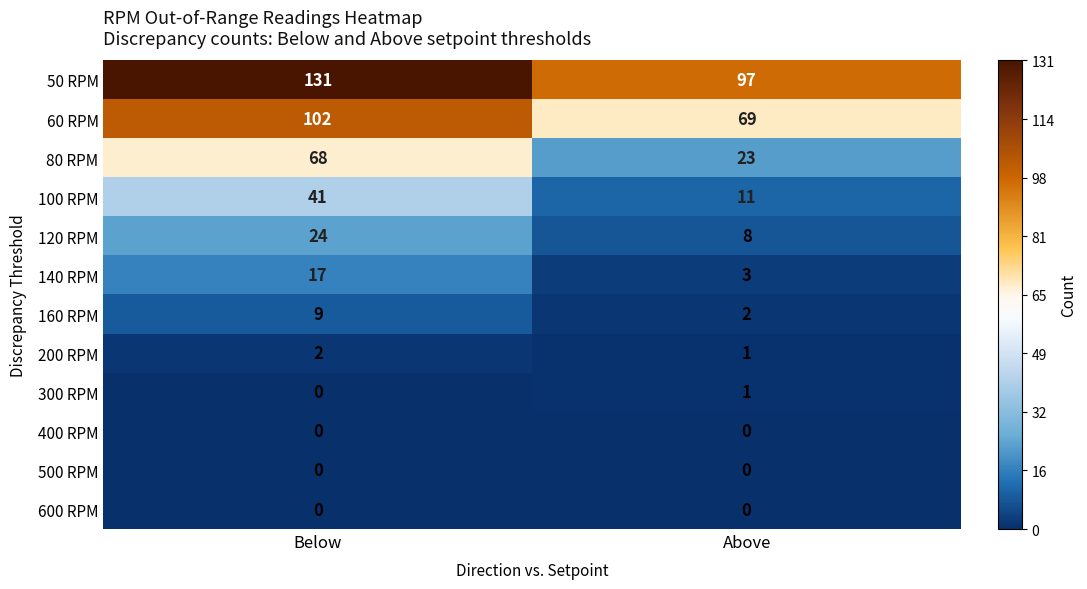

What is the difference between the 160 RPM values at Below and Above?

7